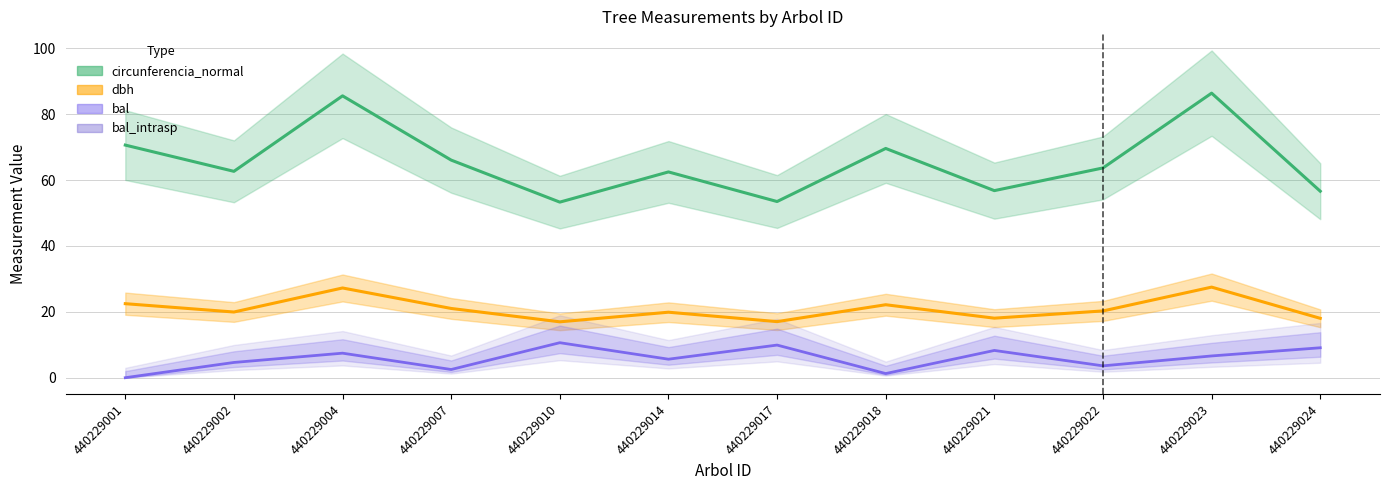

How many interior local valleys does the circunferencia_normal series have?

4